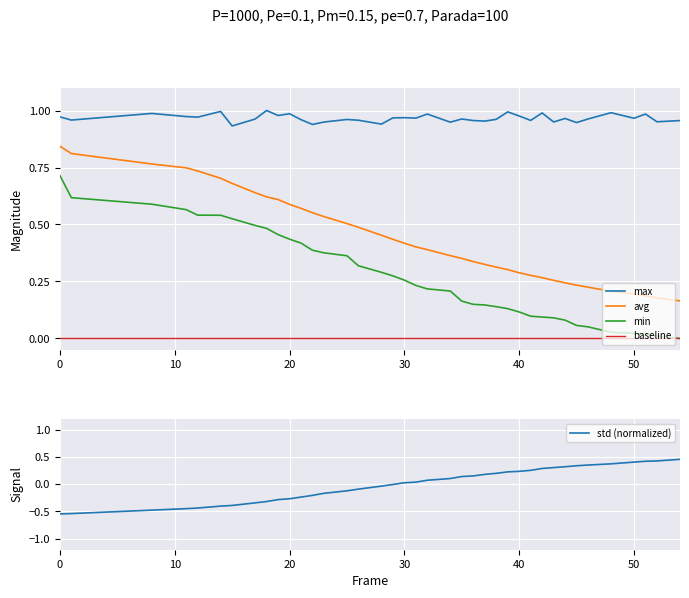

True or false: avg has more than 1 points higher than both neighbors.

False